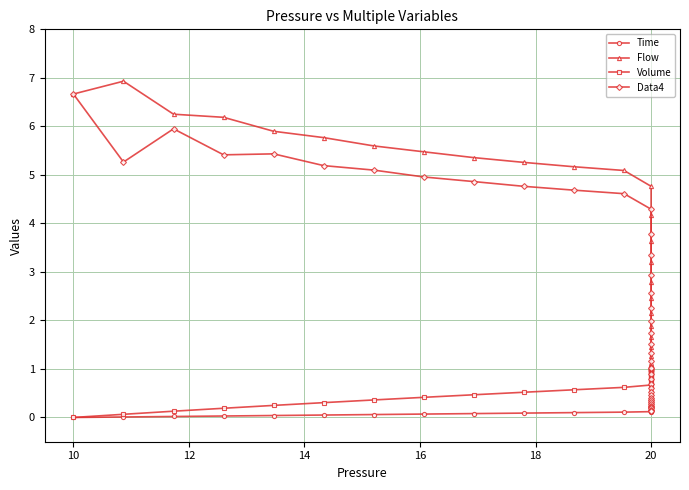

True or false: Volume and Time intersect in this chart.

False